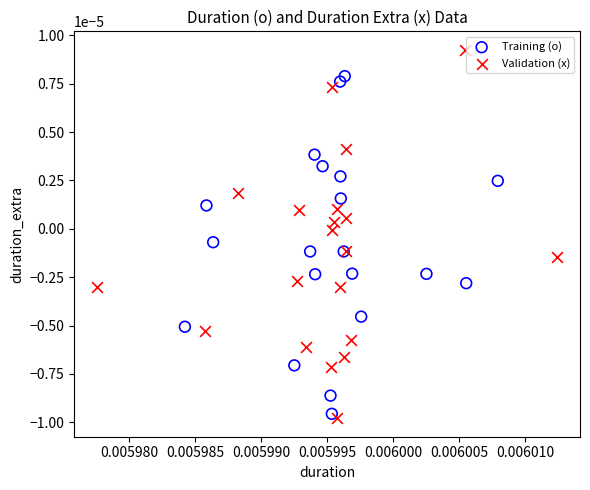

Which series contains the highest Y value?

Validation (x)